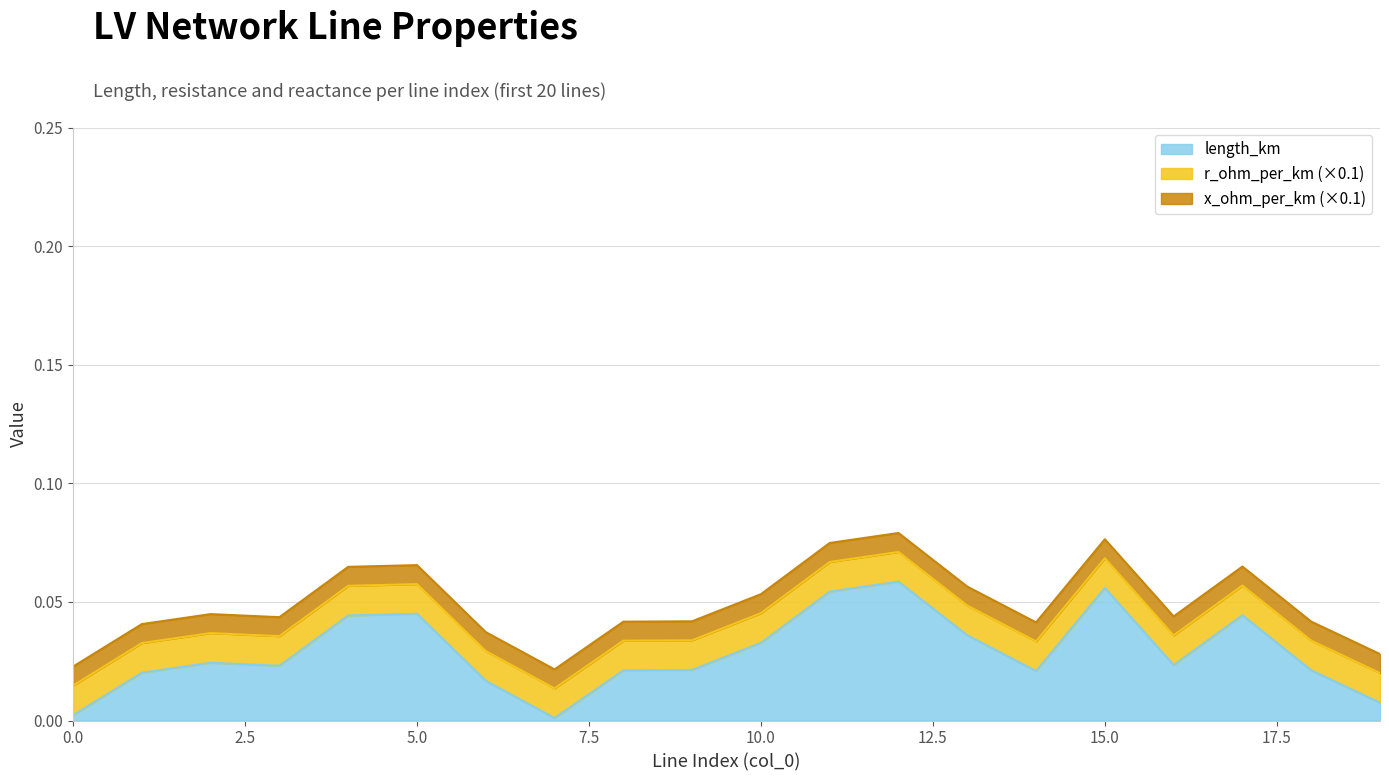

True or false: r_ohm_per_km has a value of 0.2 at 17.

False